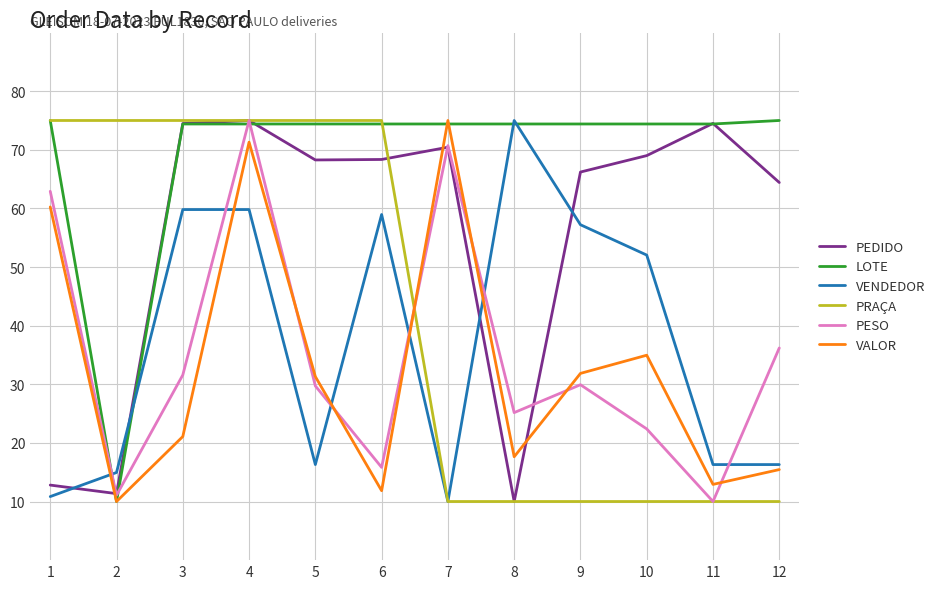

After their last crossing, which series has the higher values: VALOR or VENDEDOR?

VENDEDOR